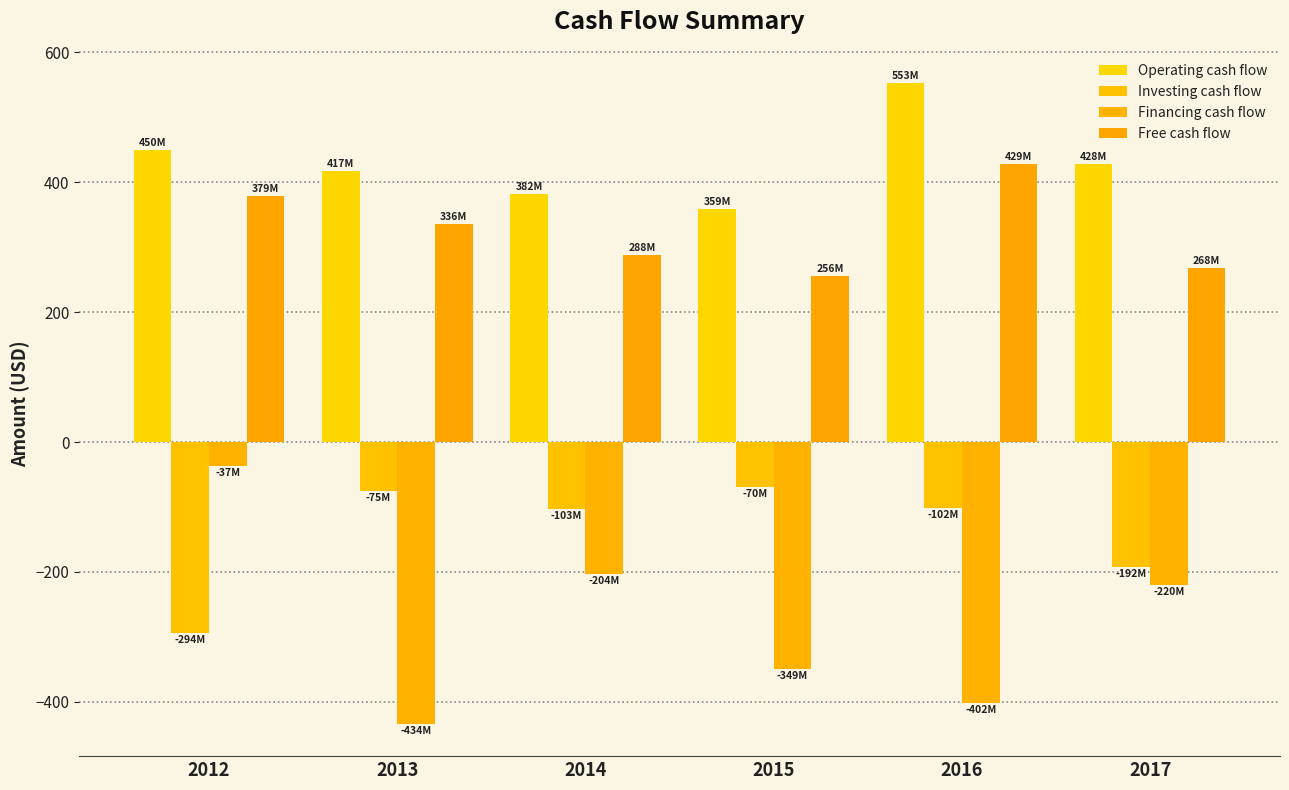

What is the spread (max minus min) of values at 2013?

851.2